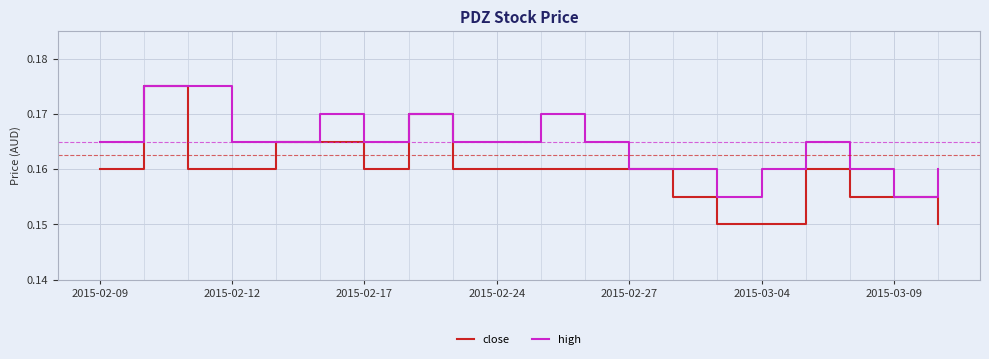

Which series has the widest spread of values?

close